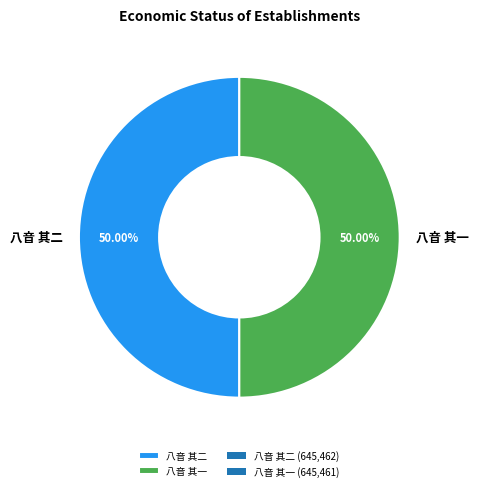

What percentage is the 八音 其二 slice, to the nearest percent?

50%